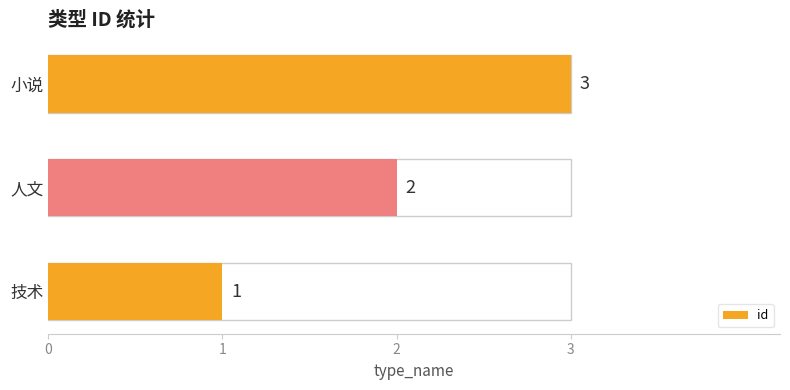

Rank the categories by value from highest to lowest.

小说, 人文, 技术